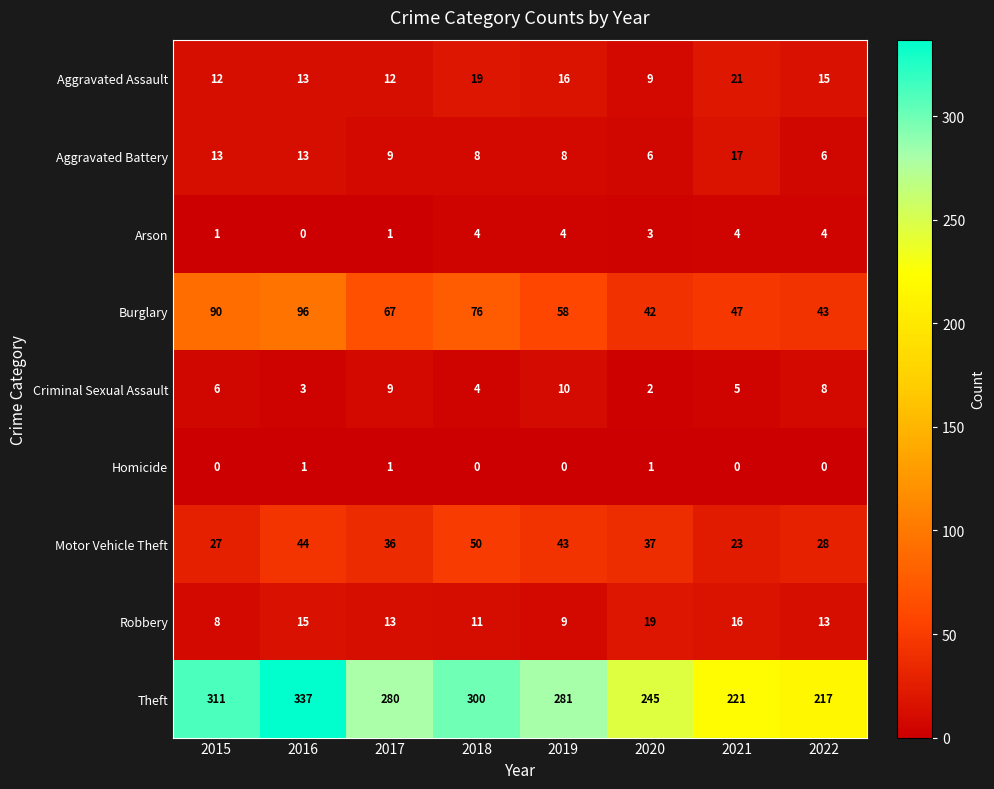

What is the sum of all Homicide values?

3